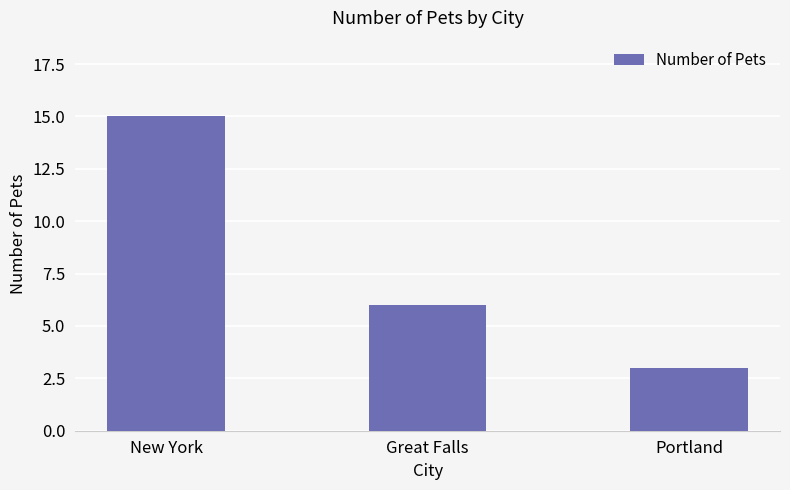

What is the change in value from New York to Great Falls?

-9